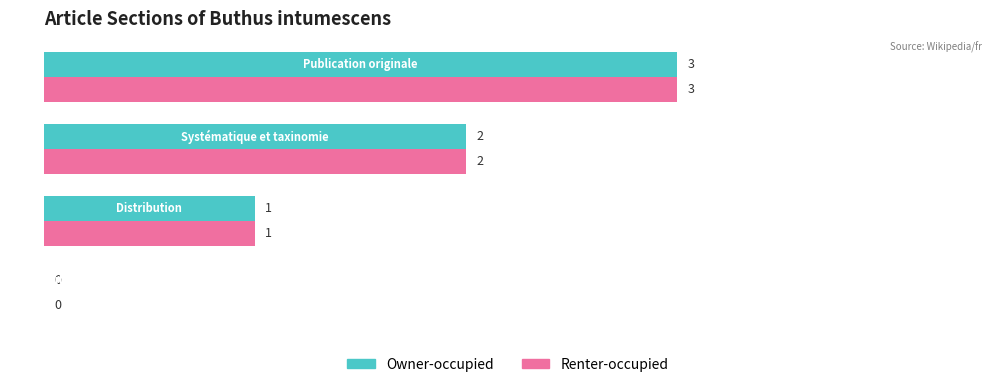

What is the greatest value displayed?

3